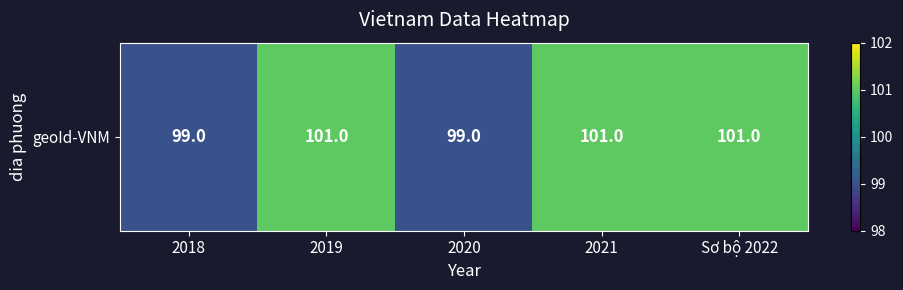

What is the smallest value displayed?

99